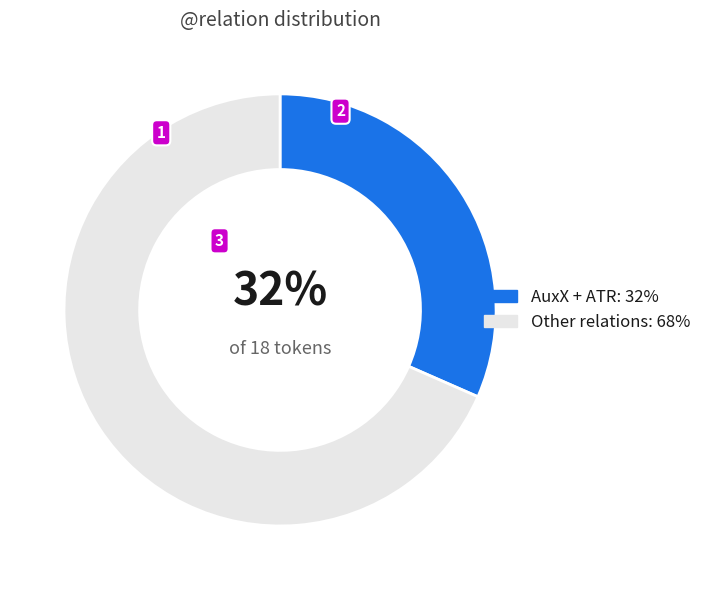

Is it true that AuxX + ATR: 32% is 19% of the pie?

False